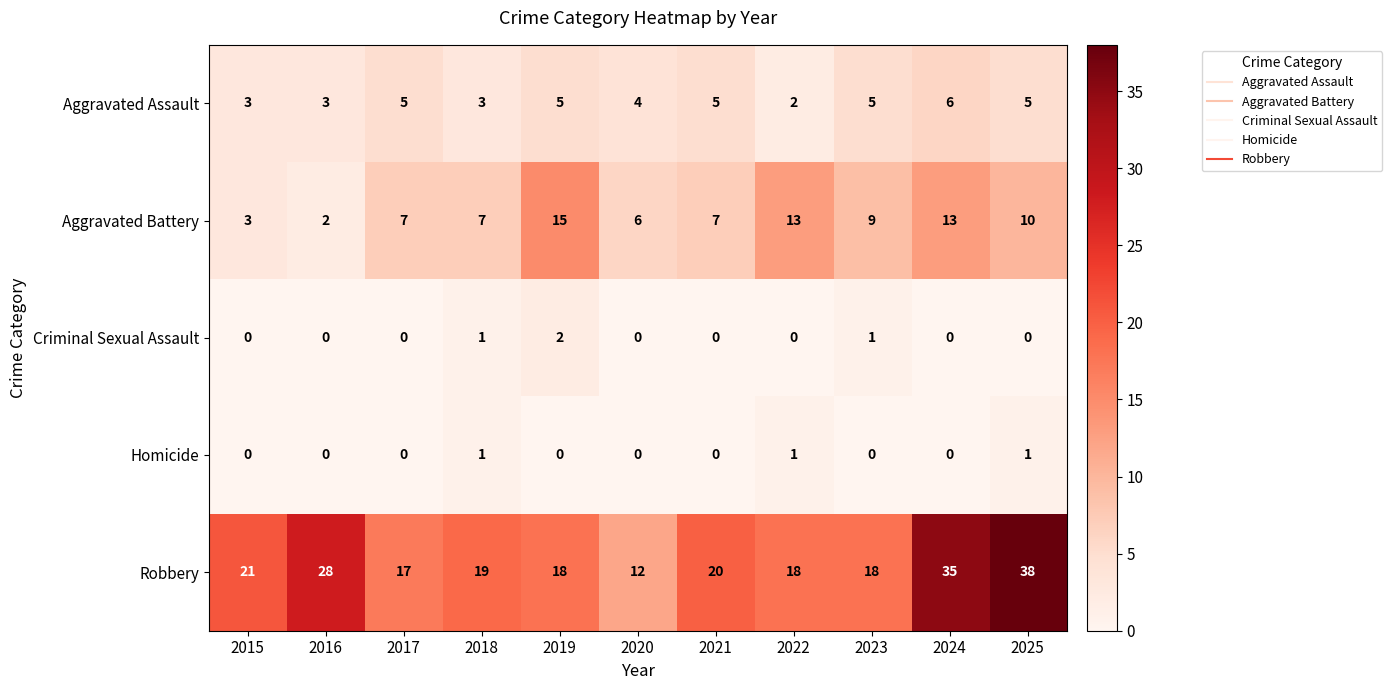

At how many categories does at least one series exceed 32?

2